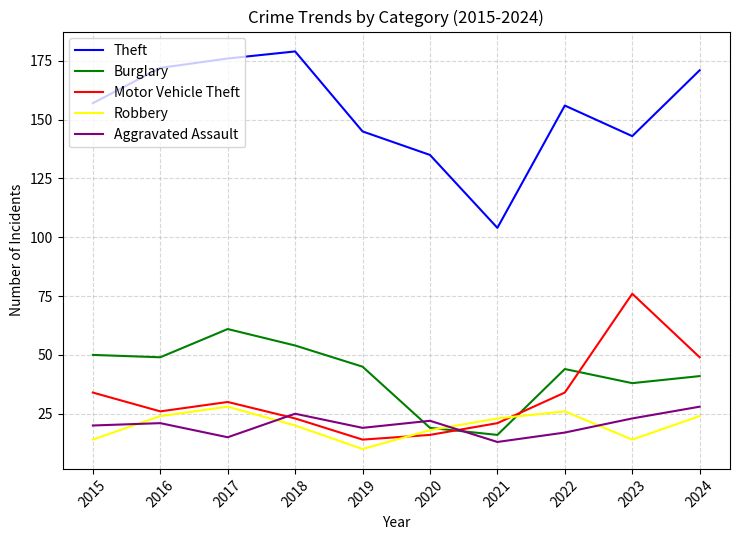

What is the maximum value shown in the chart?

179